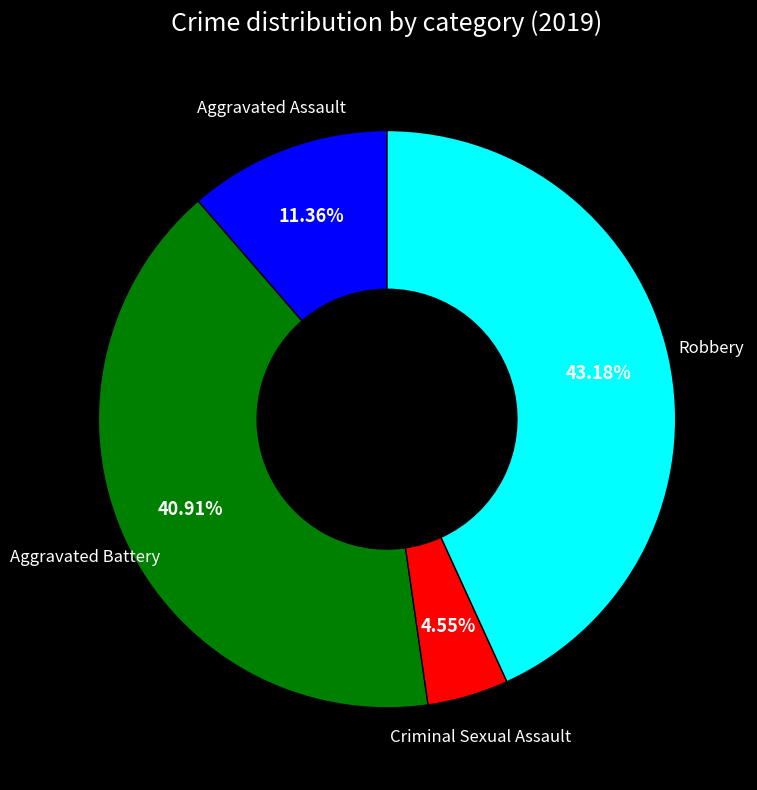

Is Aggravated Assault the majority of the pie?

No